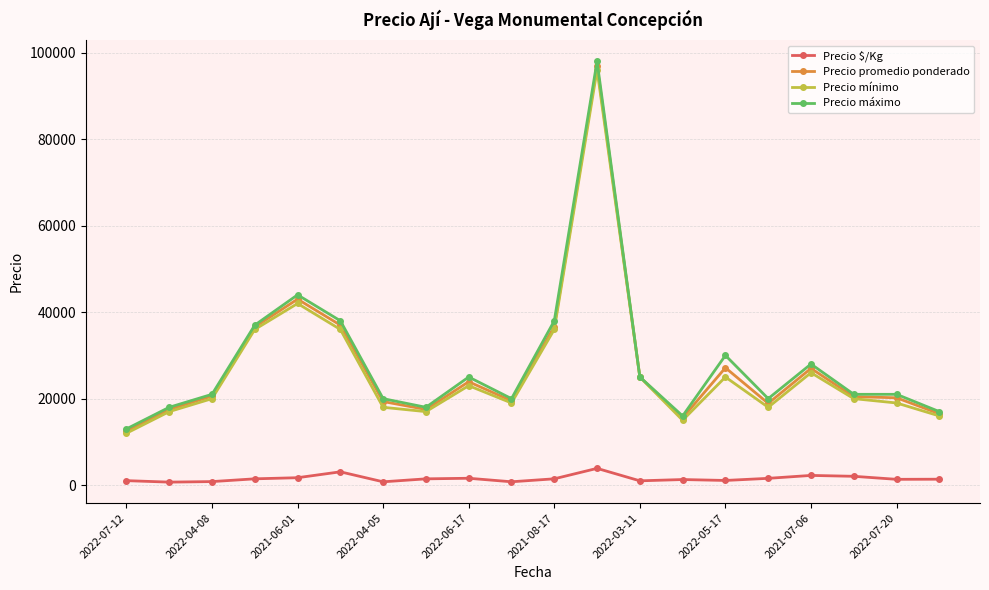

How many distinct data groups are displayed?

4